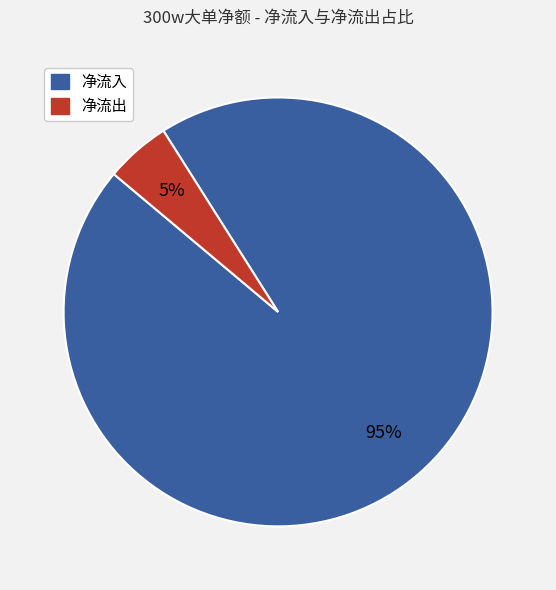

Is there a majority slice in this chart?

Yes